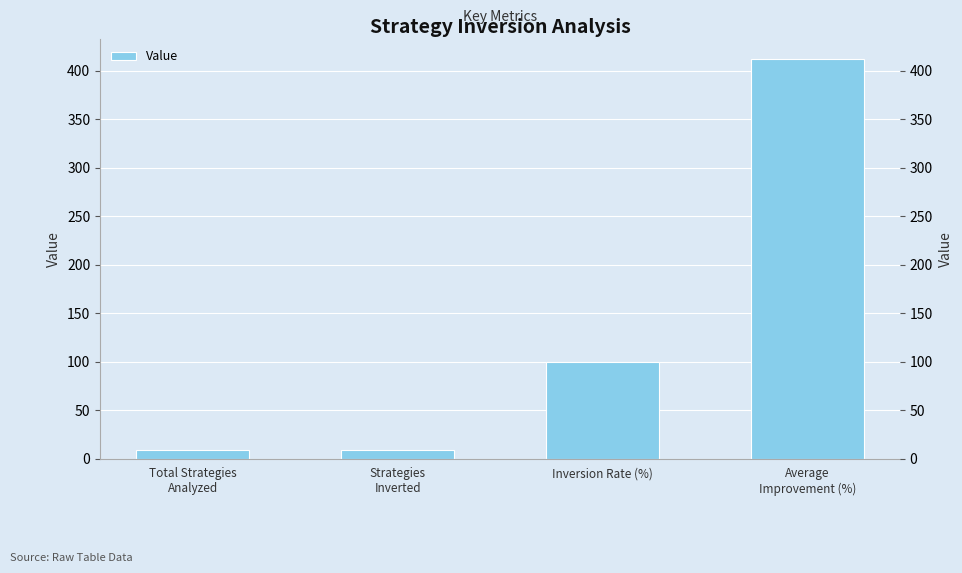

Count the number of values greater than 100.

1